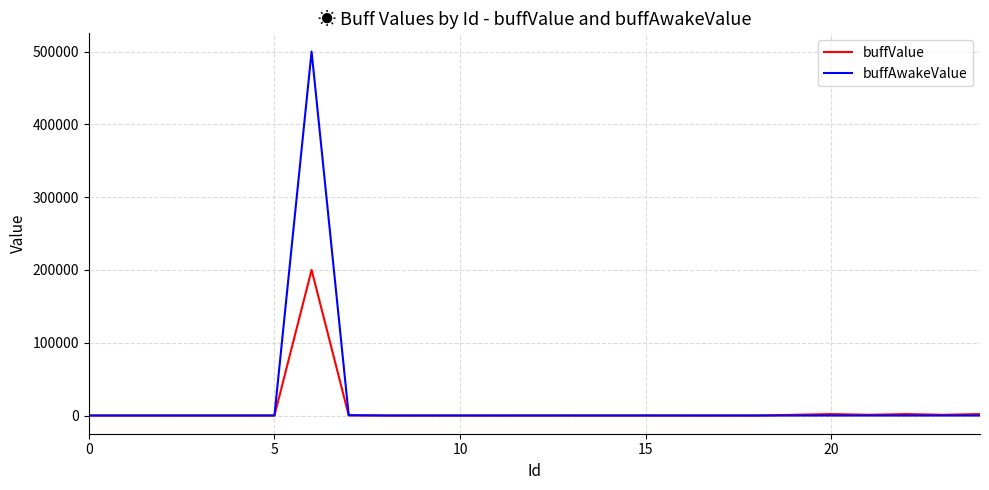

What is the maximum value shown in the chart?

500000.0